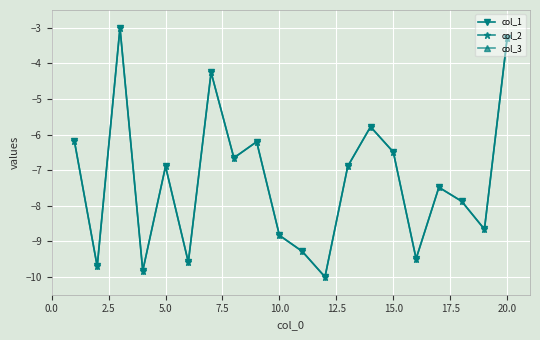

Which series has the largest range (max minus min)?

col_1